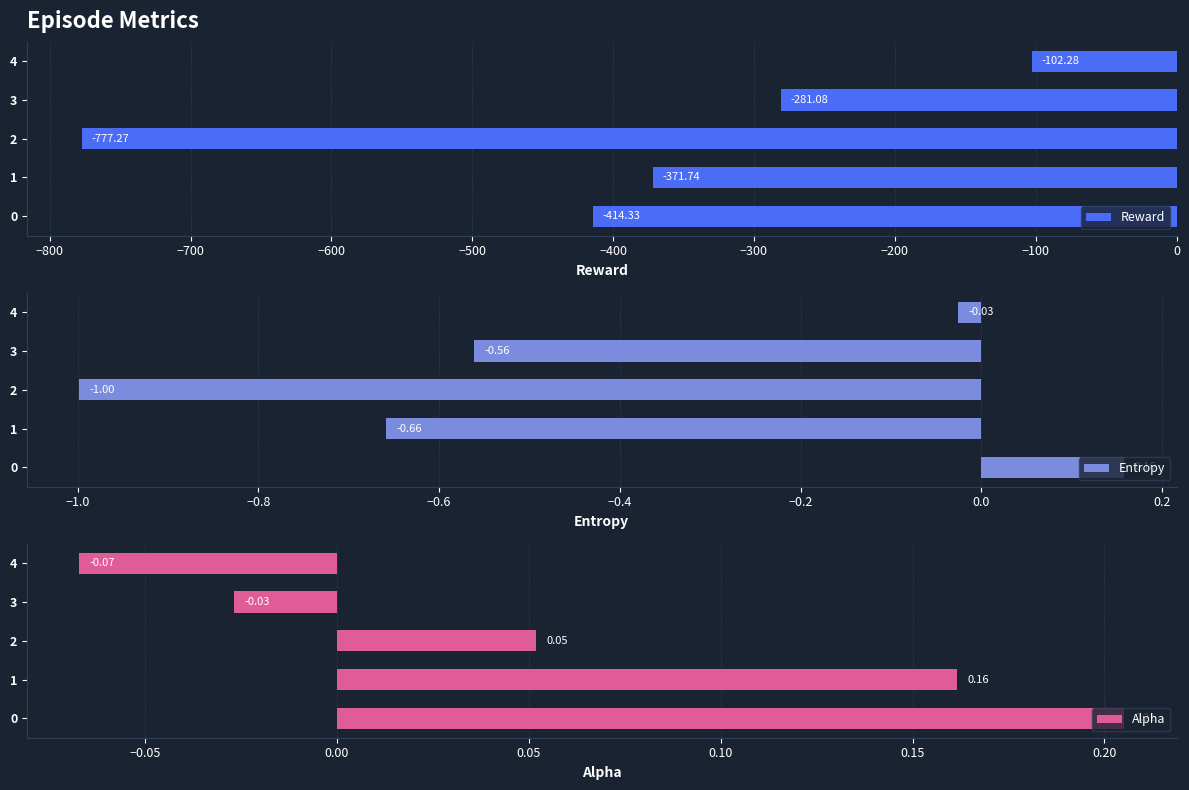

Read the Reward value at 4.

-102.3